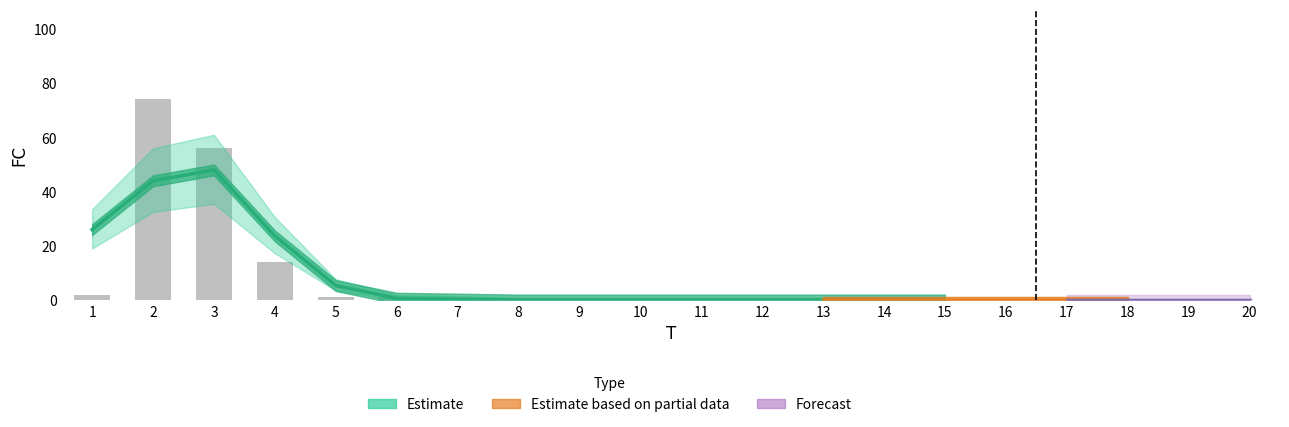

How many values are above zero?

6